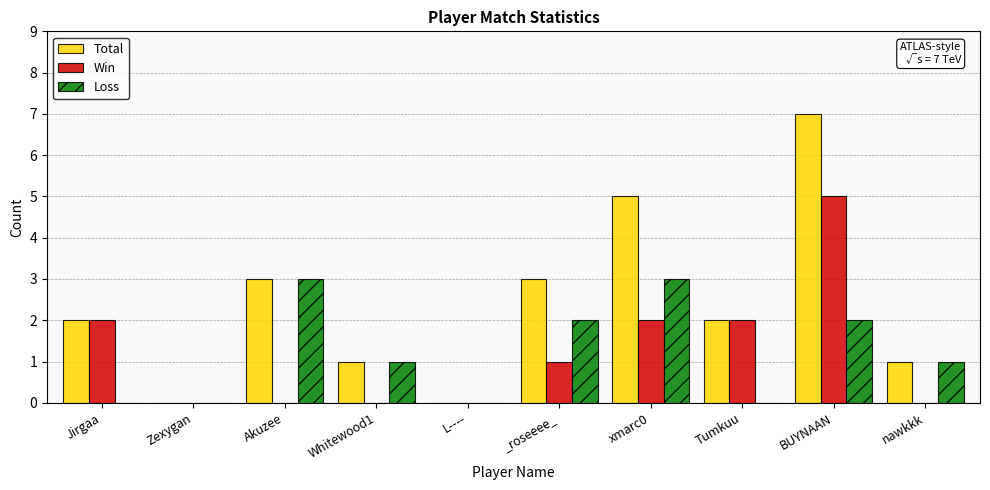

How many groups of bars are there?

10